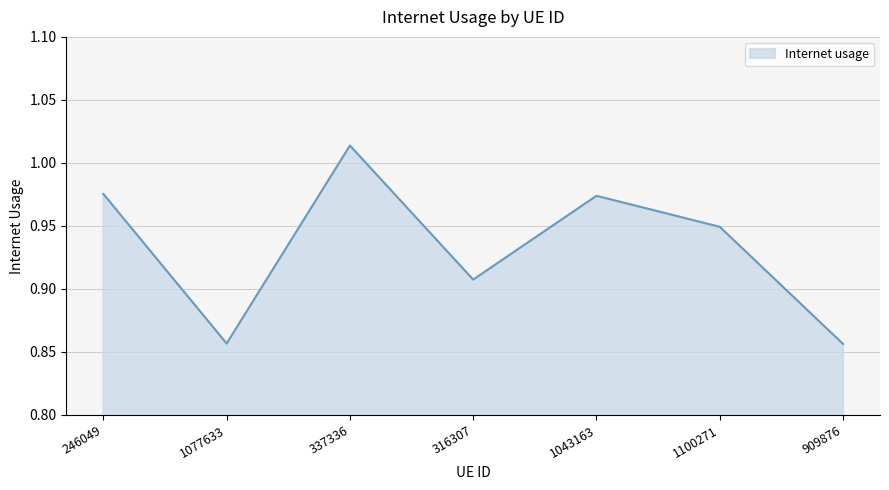

Where is the first local minimum?

1077633